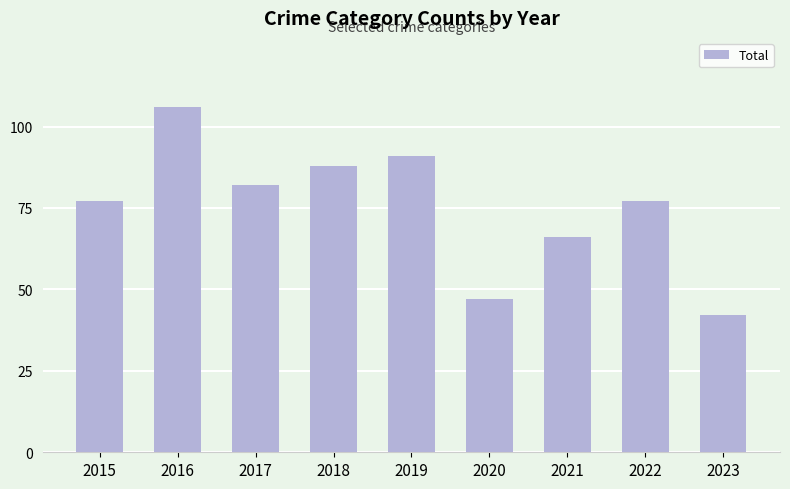

How many categories are shown in the chart?

9